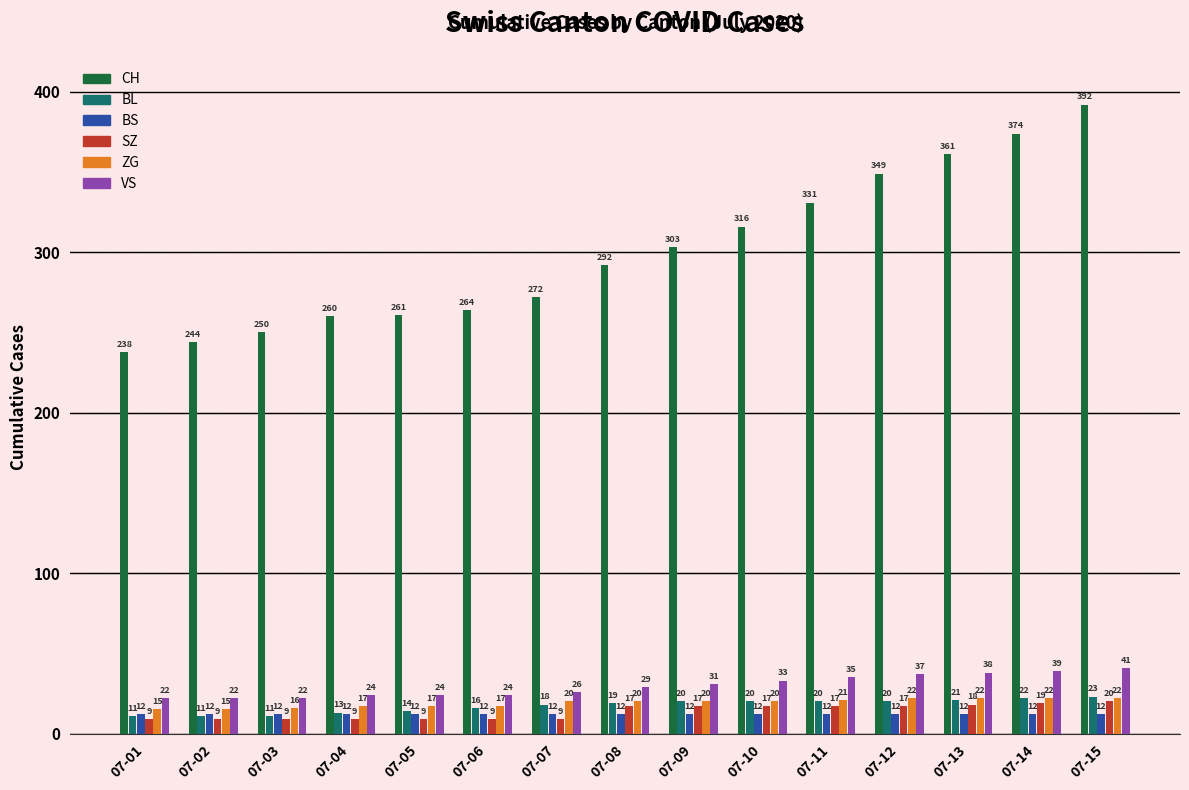

What is the minimum value for BS?

12